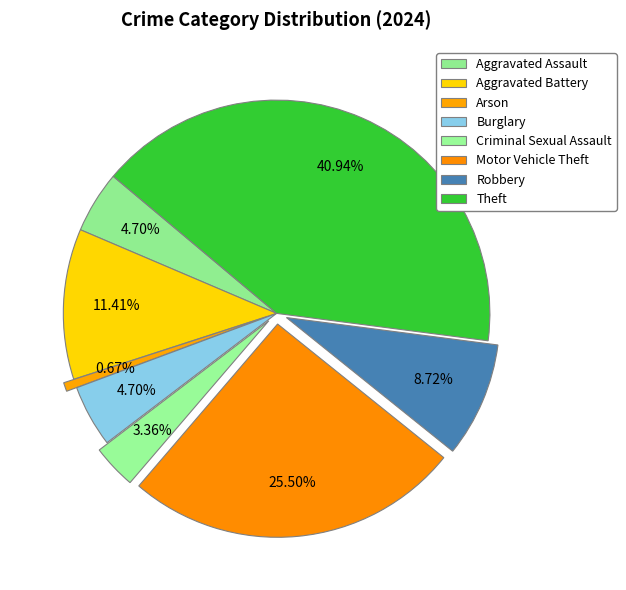

Rank the categories by value from highest to lowest.

Theft, Motor Vehicle Theft, Aggravated Battery, Robbery, Aggravated Assault, Burglary, Criminal Sexual Assault, Arson